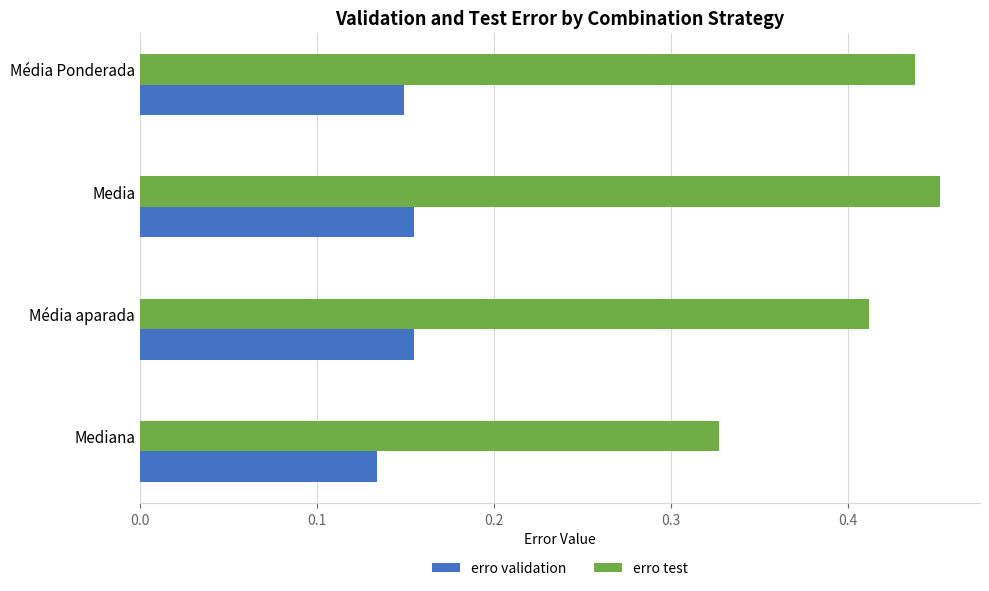

How many categories are shown in the chart?

4